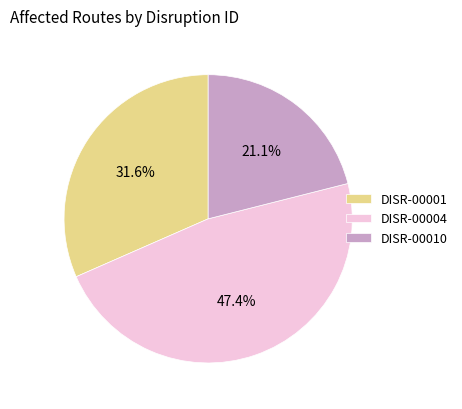

Count the number of slices in the pie.

3